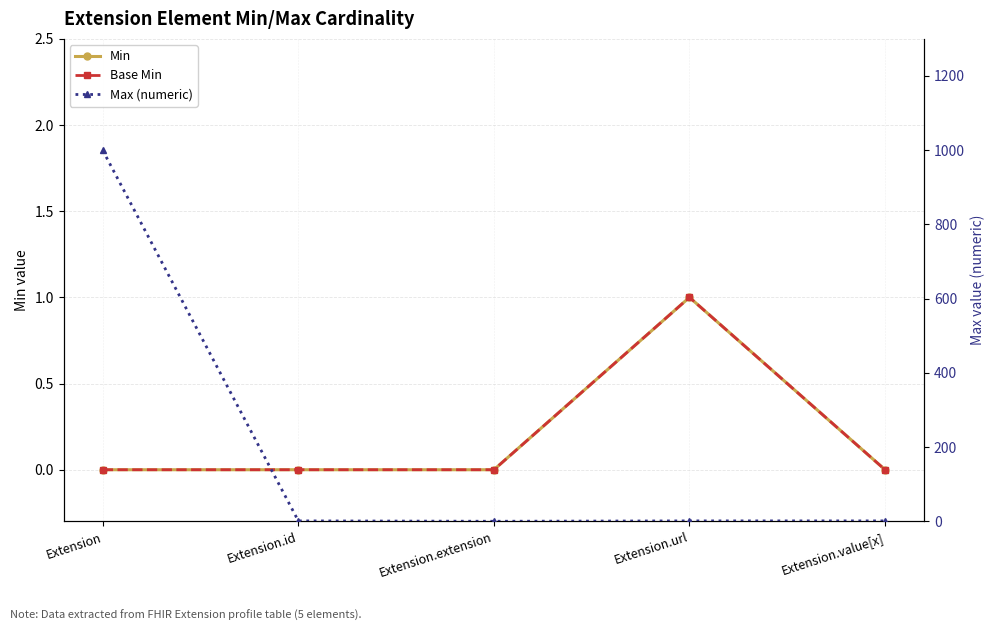

How many positive values does the Base Min series have?

1